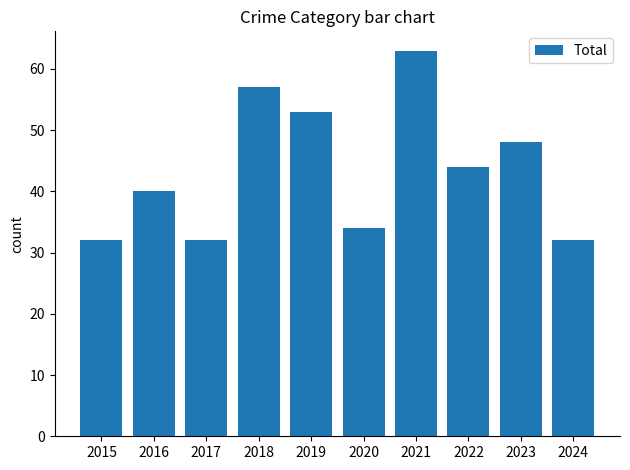

Which category has the highest value across all series?

2021